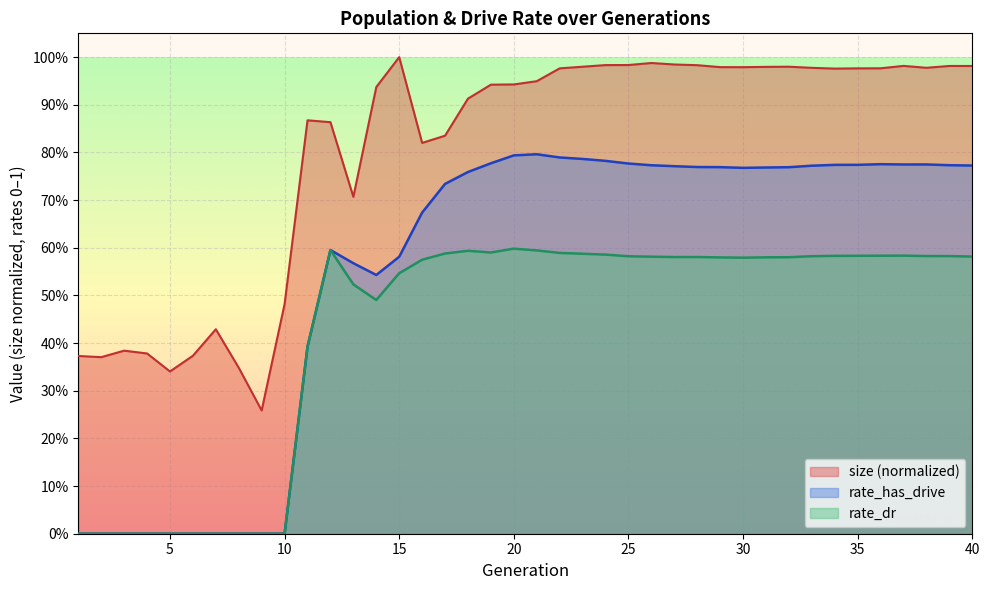

Which series has the widest spread of values?

rate_has_drive